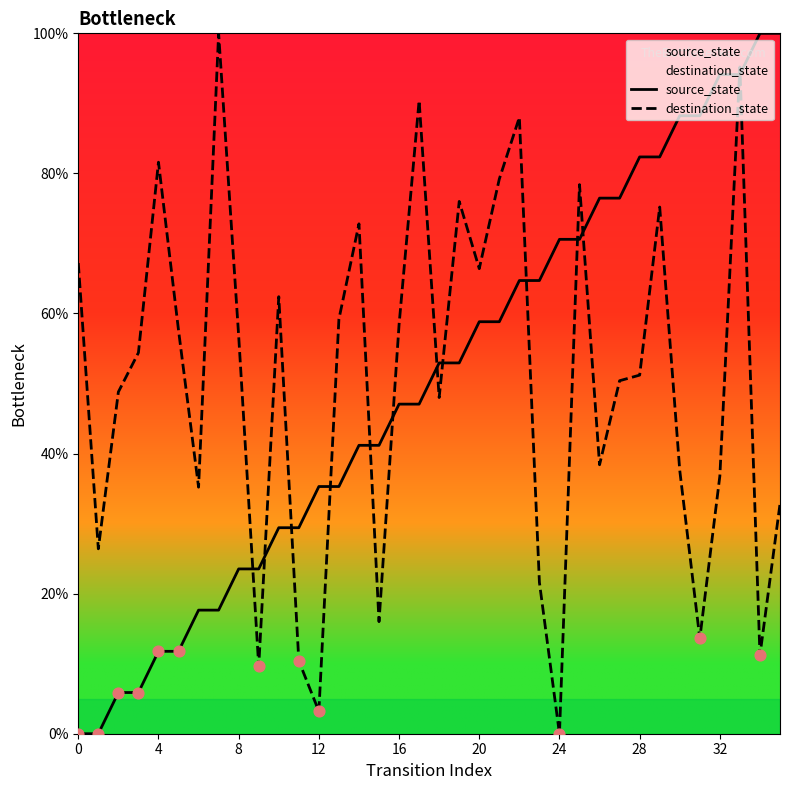

Is the value of source_state at 16 greater than the value of destination_state at 24?

Yes